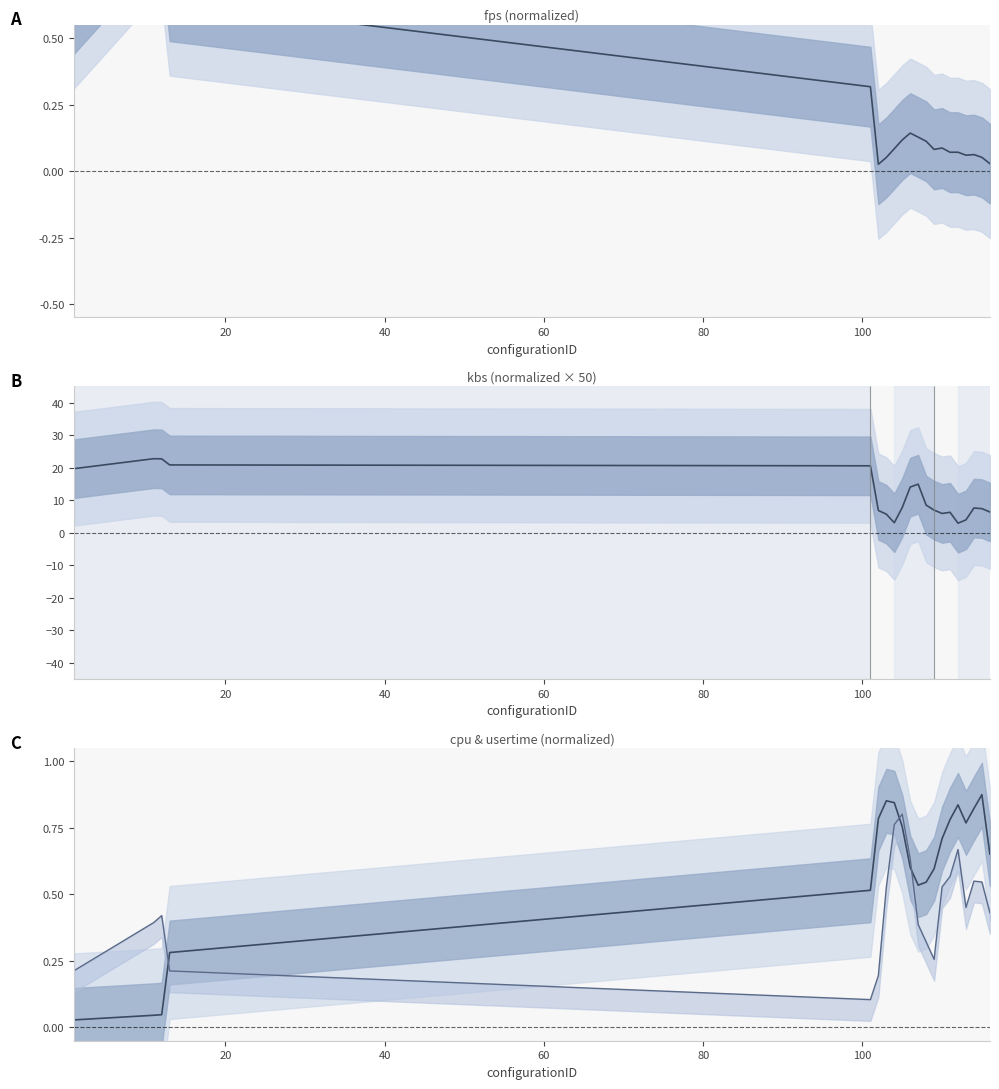

Count the number of categories in the chart.

20